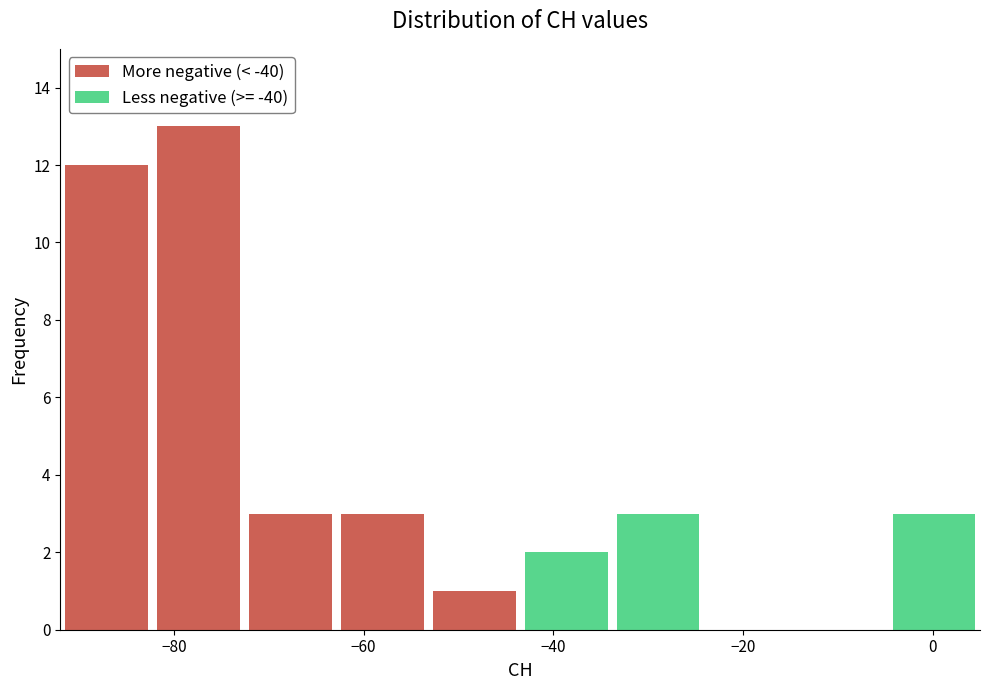

Which range on the x-axis has the tallest stacked bar (by total height)?

-82 to -72